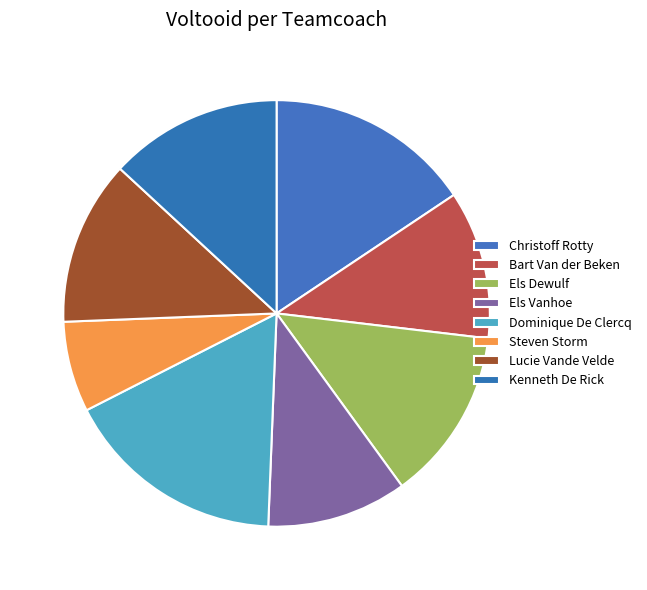

Count the number of slices in the pie.

8